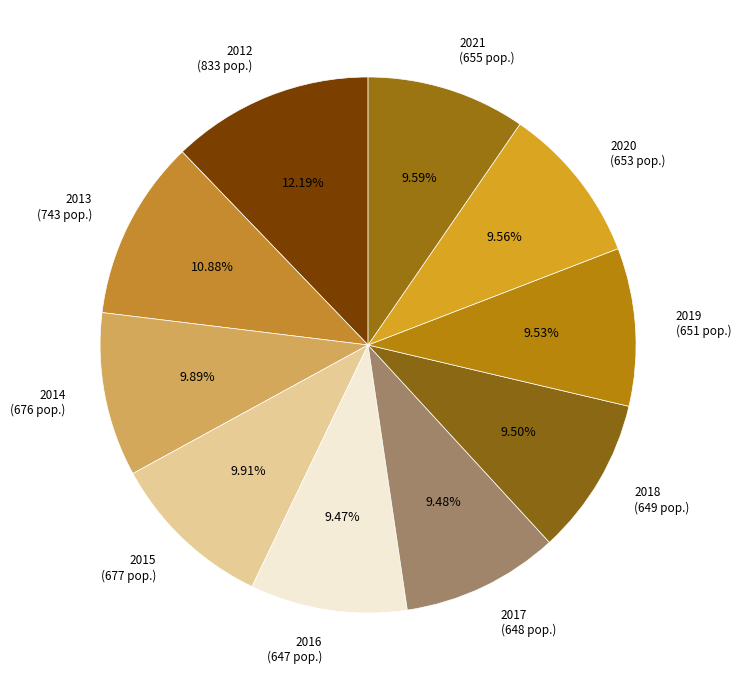

How many slices are in this pie chart?

10